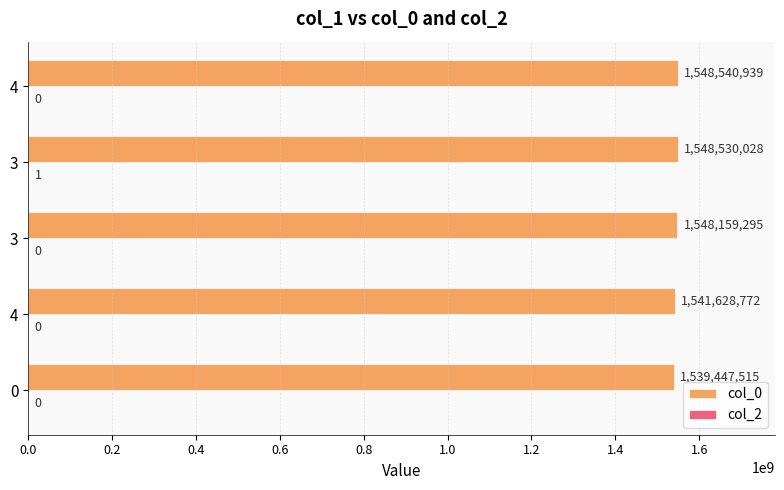

How many distinct data groups are displayed?

2